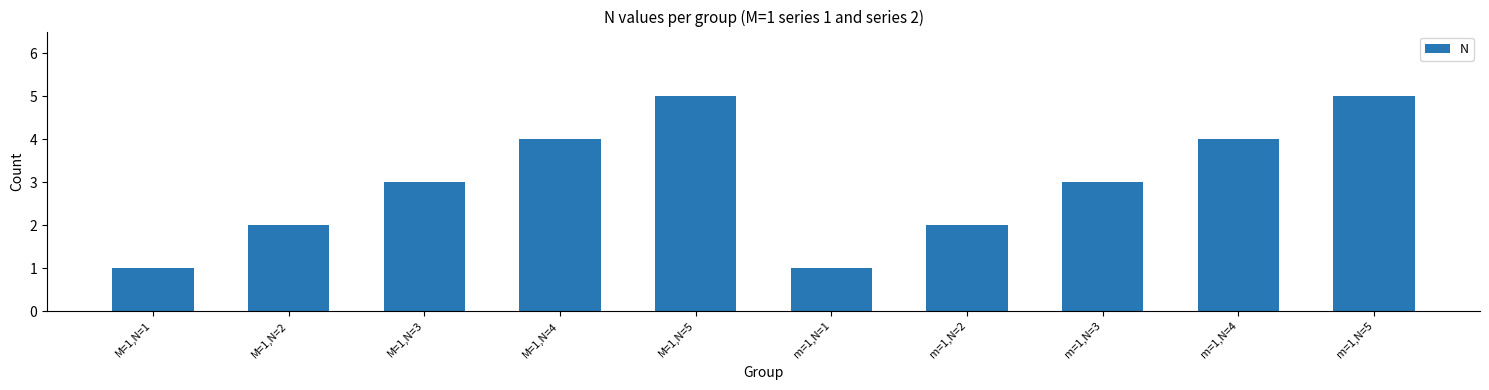

What is the difference between the second highest and second lowest values?

4